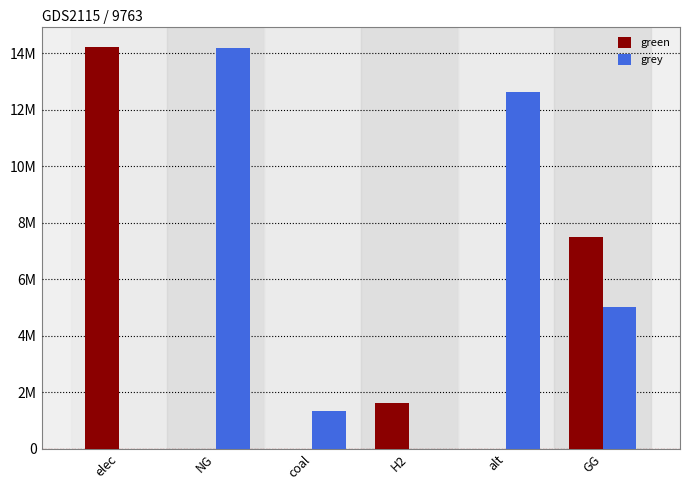

What are all the series names shown in the legend?

green, grey